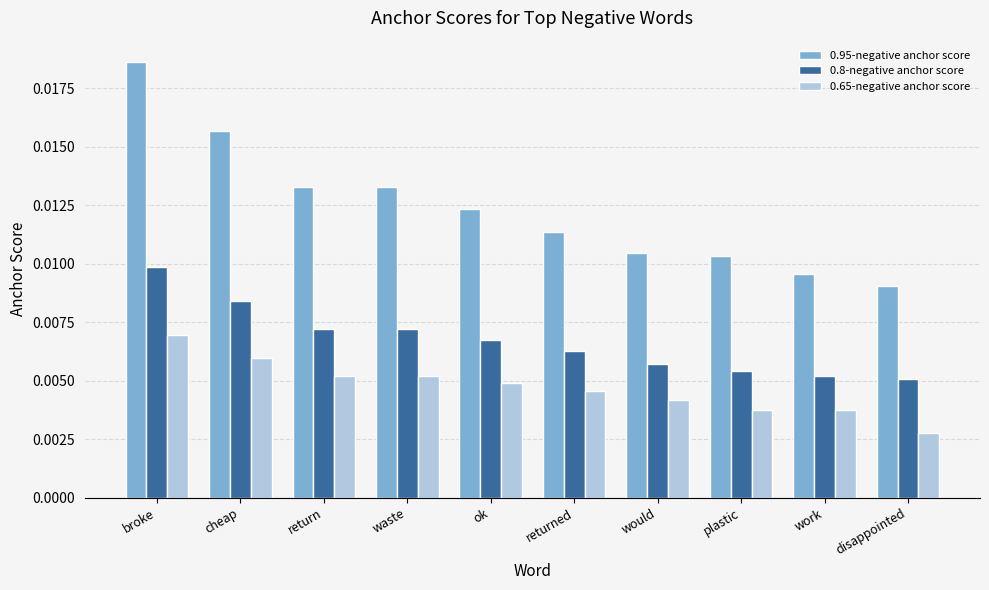

What is the label of the 6th bar from the left?

returned